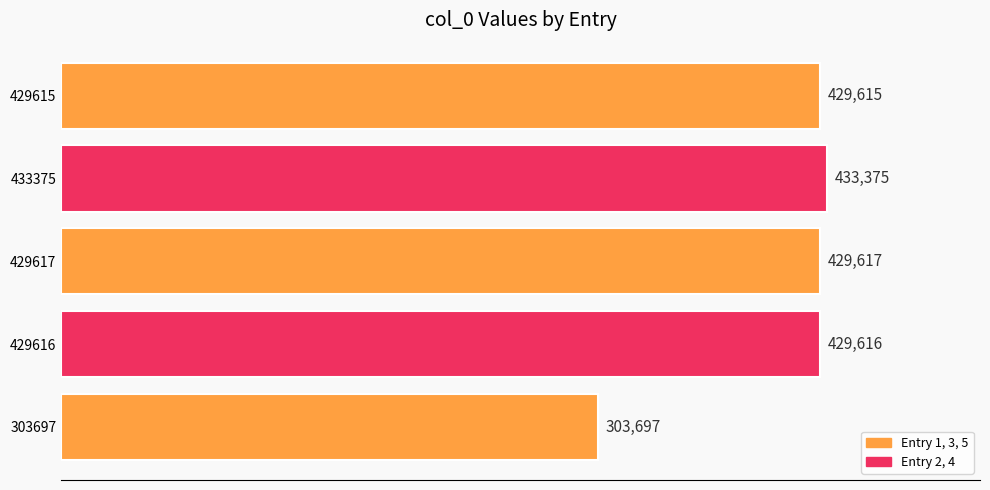

Does the chart contain any negative values?

No